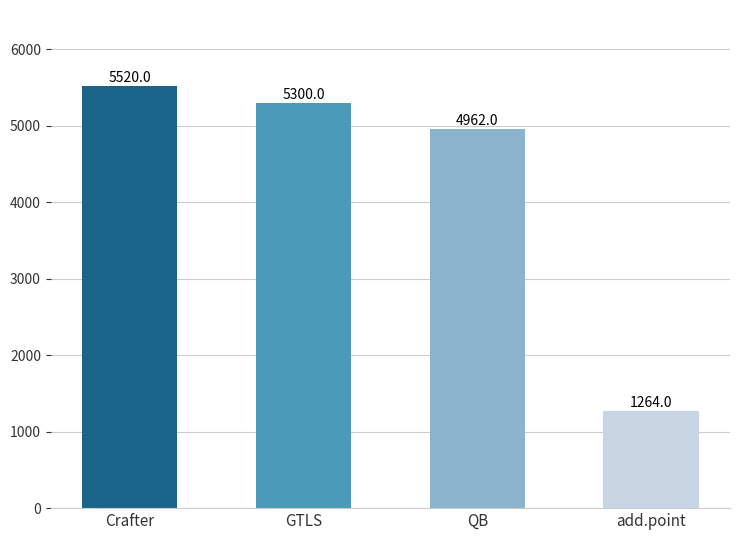

Which category has the highest value across all series?

Crafter